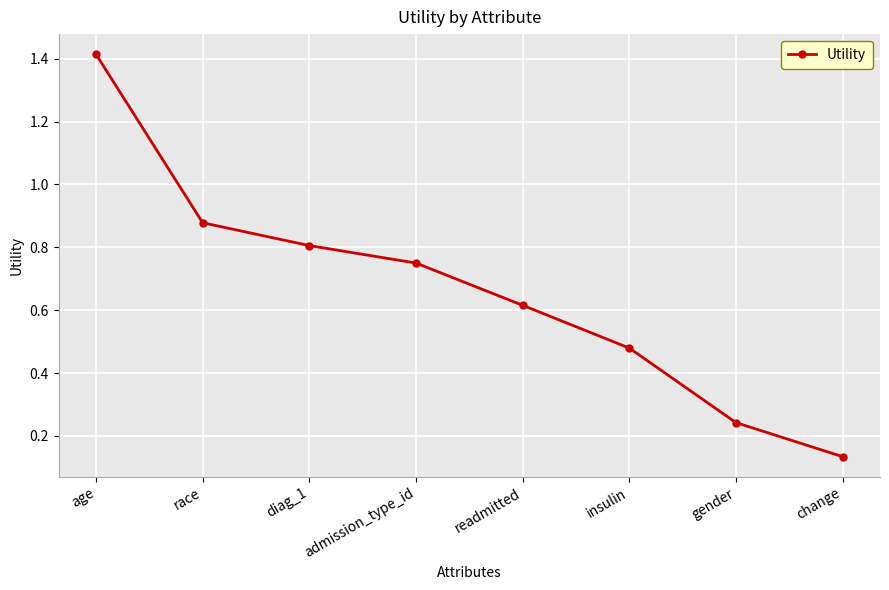

What is the label of the 1st point from the left?

age